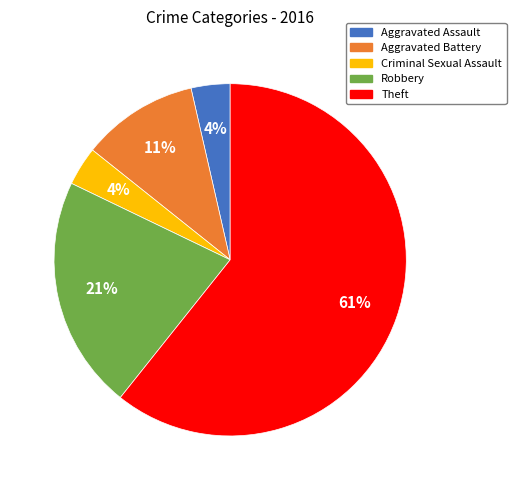

Is the sum of Criminal Sexual Assault and Robbery greater than half?

No